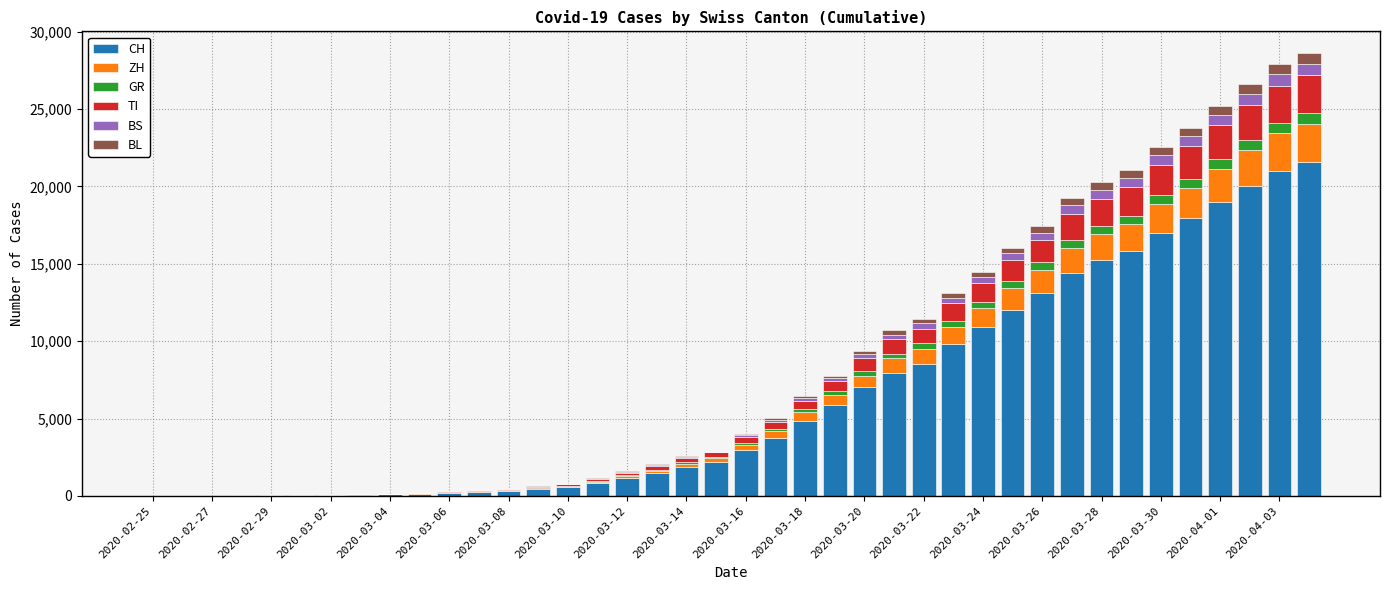

What is the maximum value for CH?

21586